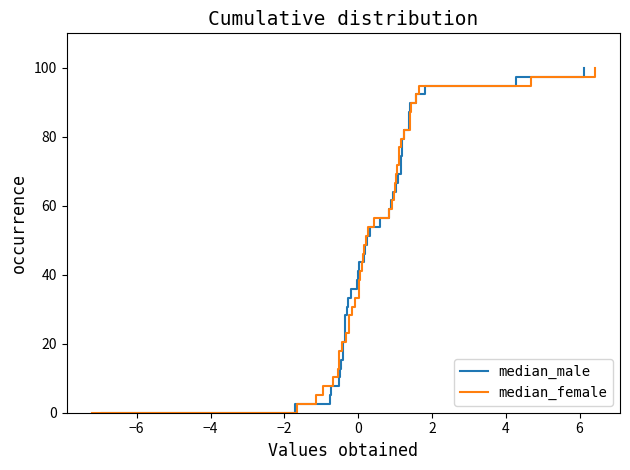

Is the value of median_male at 21 greater than the value of median_female at 16?

Yes